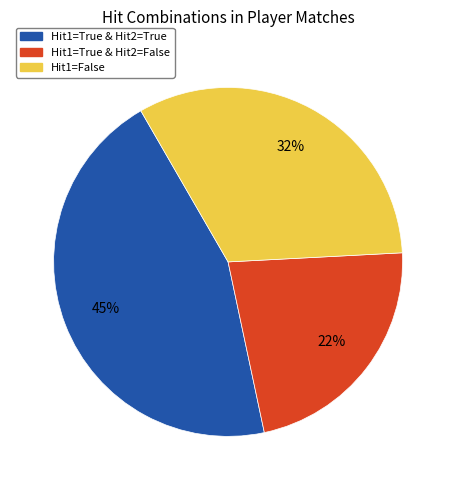

To the nearest percent, what percentage of the pie is Hit1=False?

32%